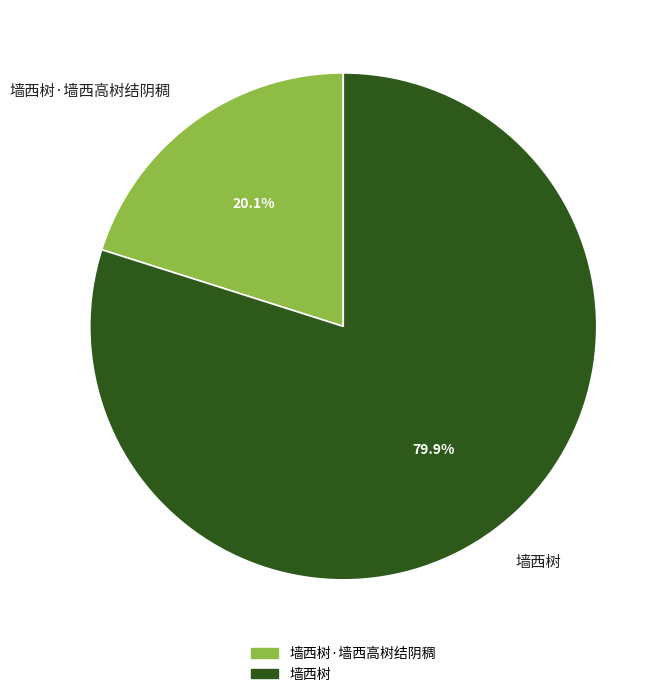

The 墙西树 slice represents 80% of the pie. True or false?

True